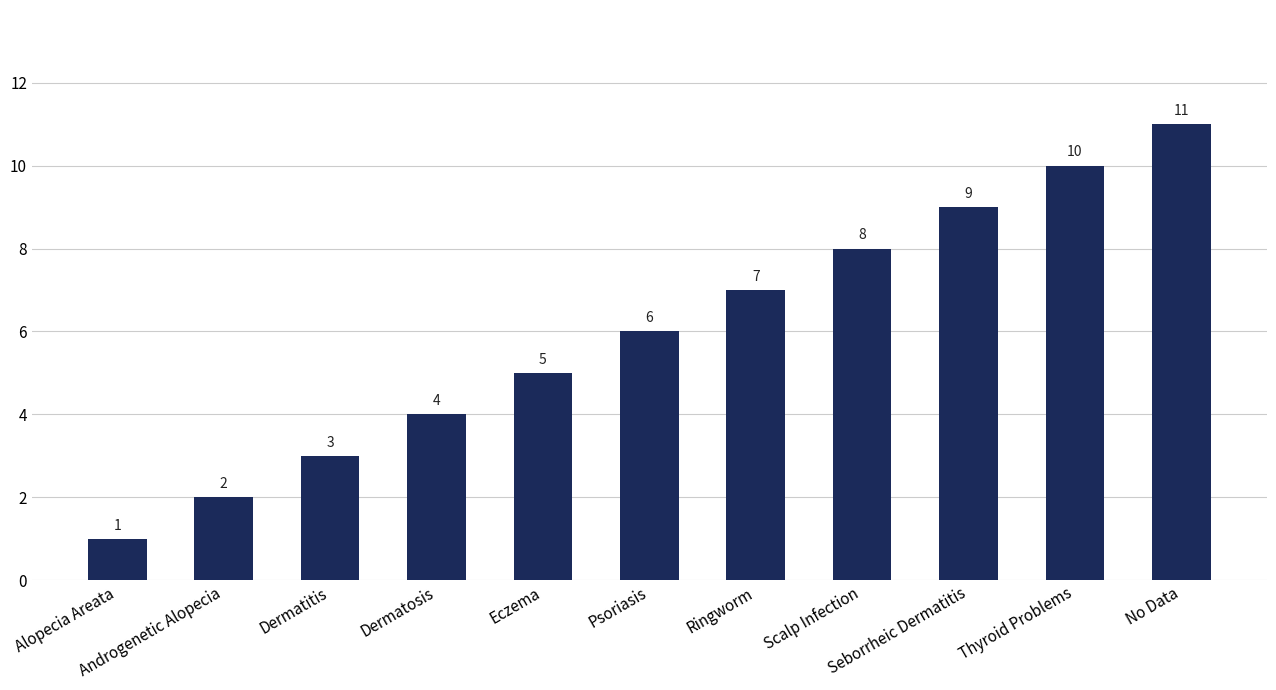

Reading right to left, transcribe all the data shown in this chart.

11	10	9	8	7	6	5	4	3	2	1